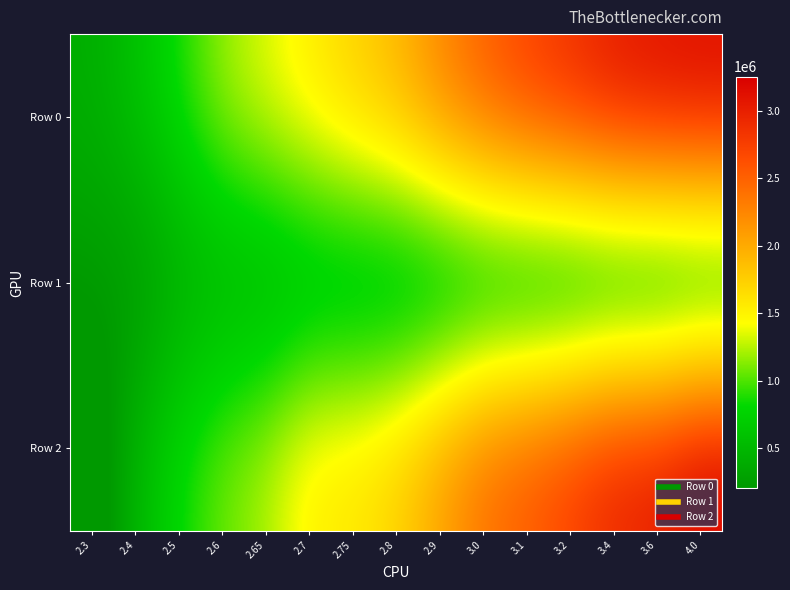

At 4.0, list the series in order from largest to smallest.

Row 2, Row 0, Row 1